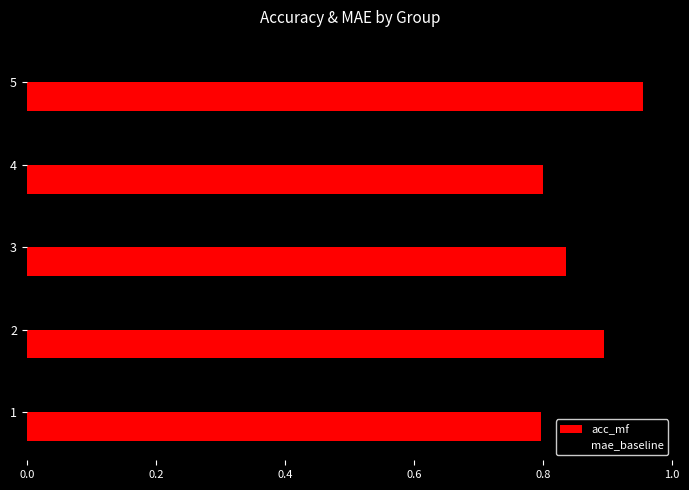

Which series has the largest total across all categories?

acc_mf